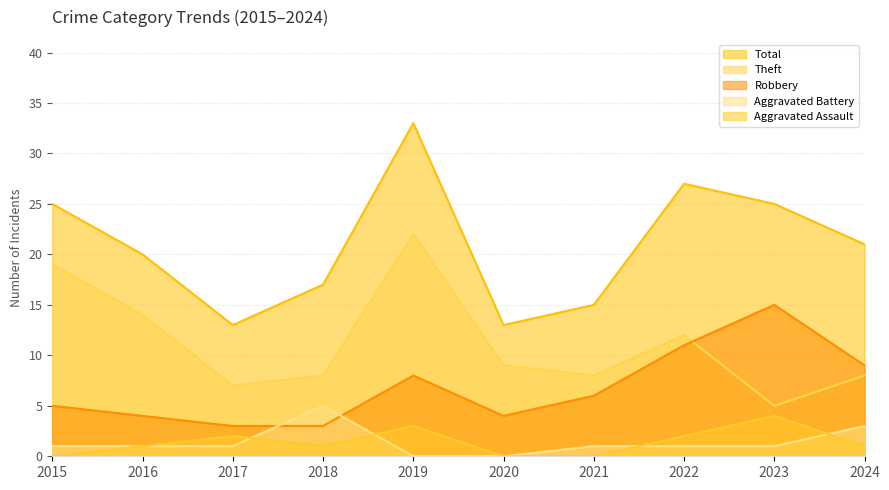

What is the sum of all Robbery values?

68